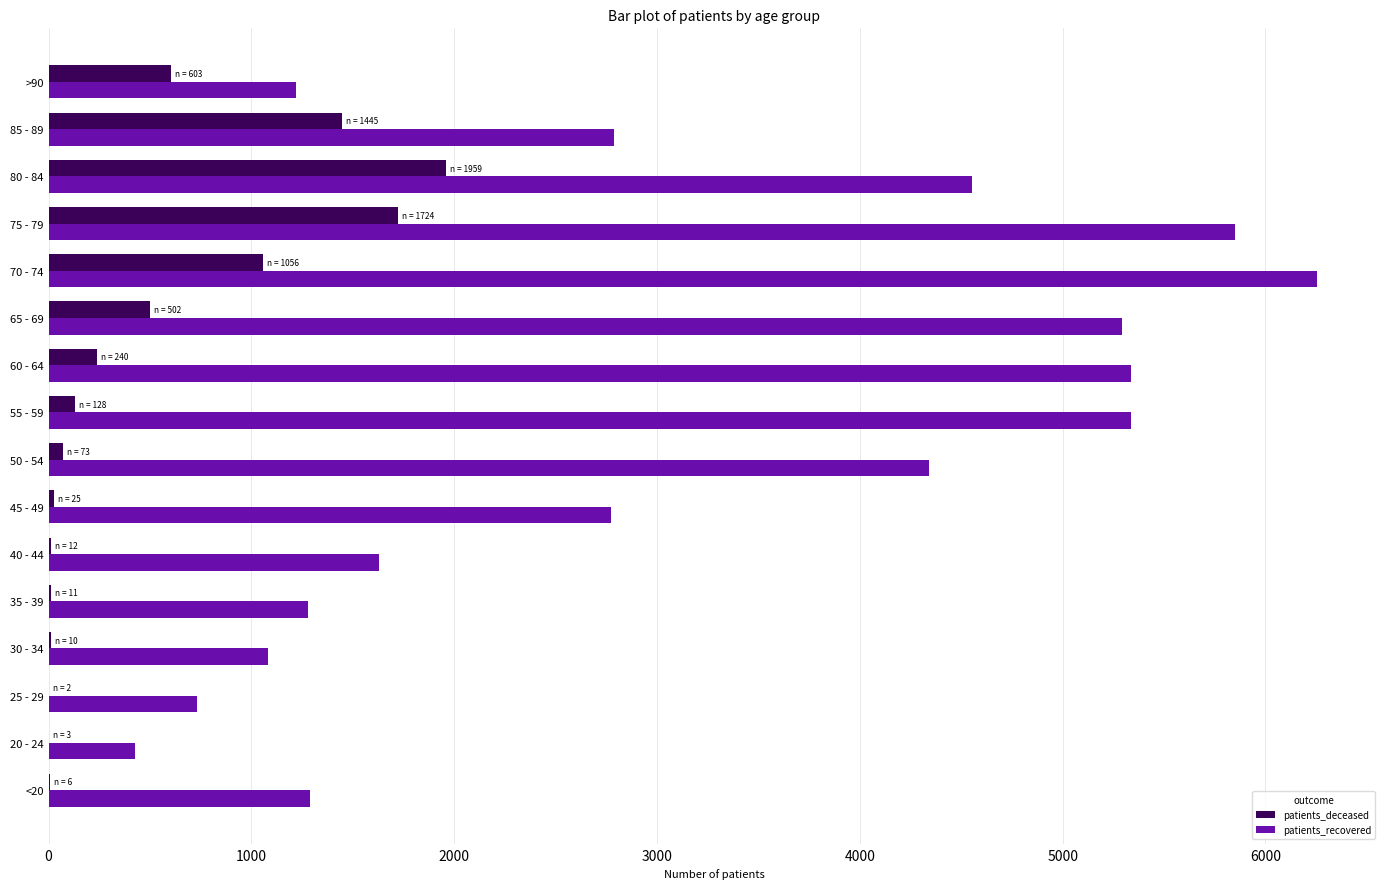

Which series changed the most between 70 - 74 and >90?

patients_recovered